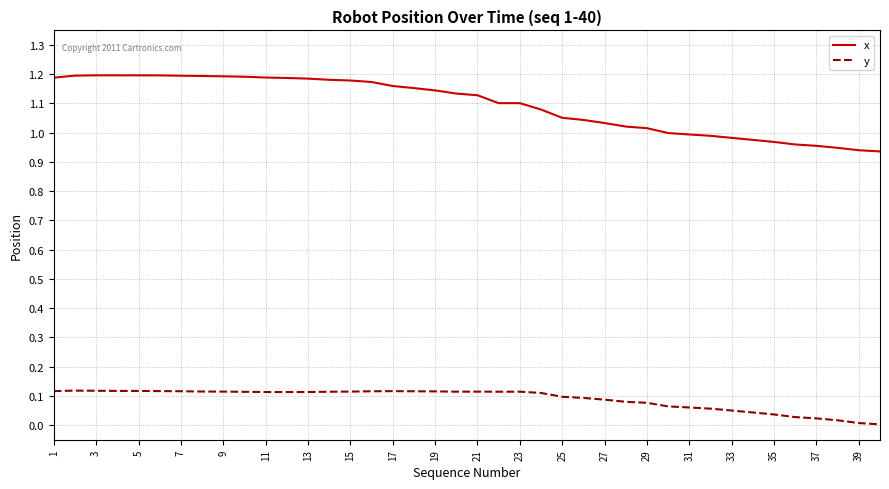

List the series in order of their overall mean, lowest first.

y, x